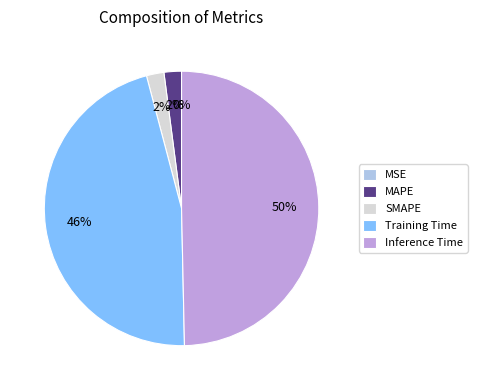

Combined, do Inference Time and MAPE account for over 50%?

Yes